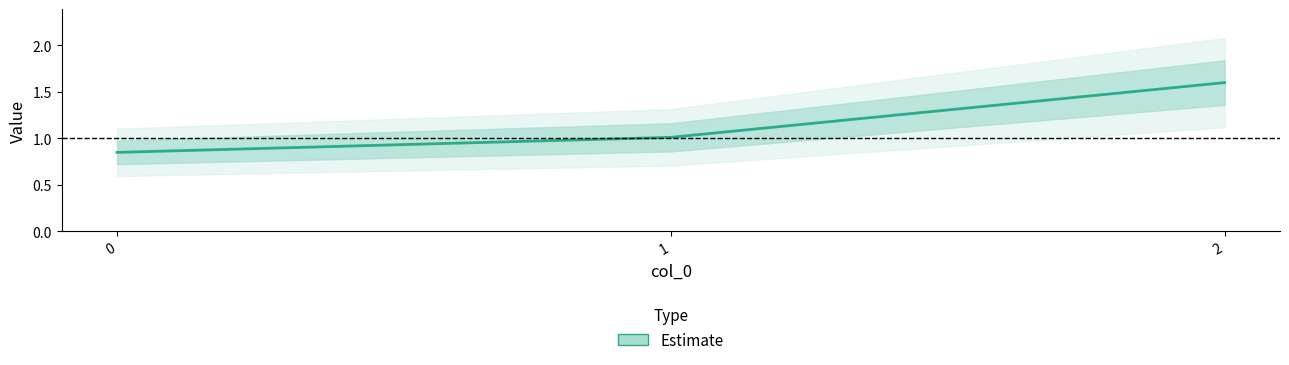

What is the sum of the values at 2 and 1?

2.6